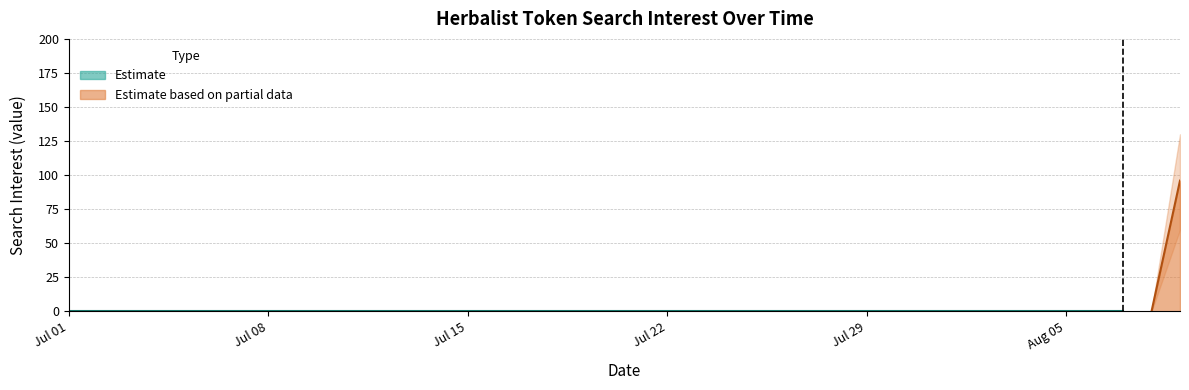

Between 2019/07/08 and 2019/08/08, which is larger?

2019/07/08